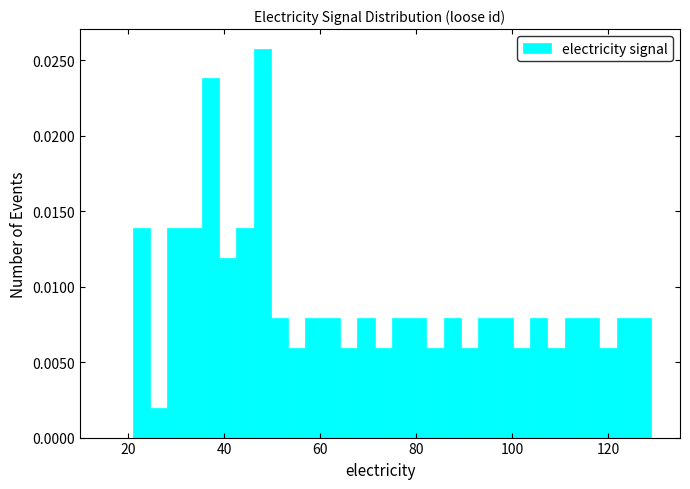

Read against the x-axis, roughly where is the centre of the tallest bar?

48